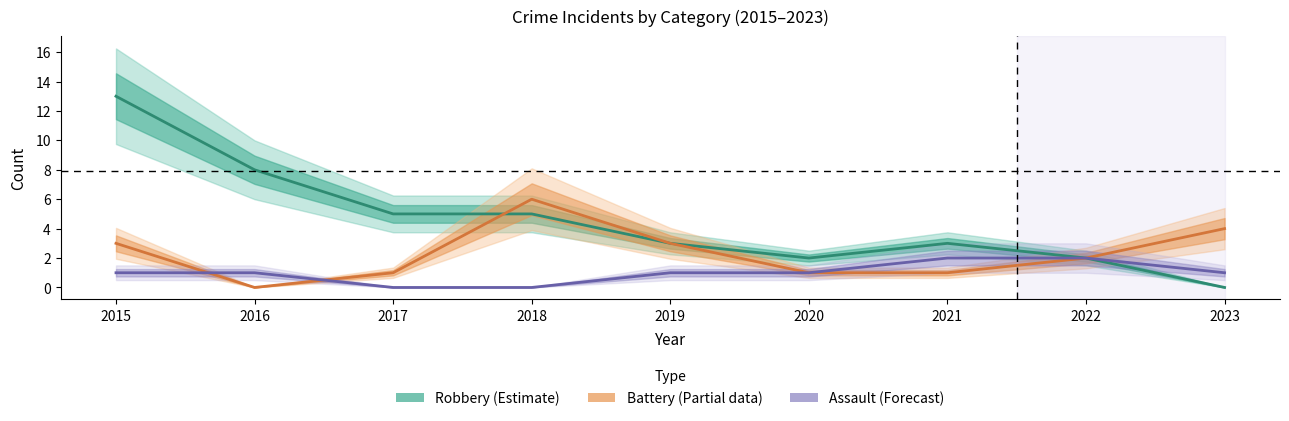

Between 2018 and 2019, which series saw the biggest shift?

Aggravated Battery (Partial)